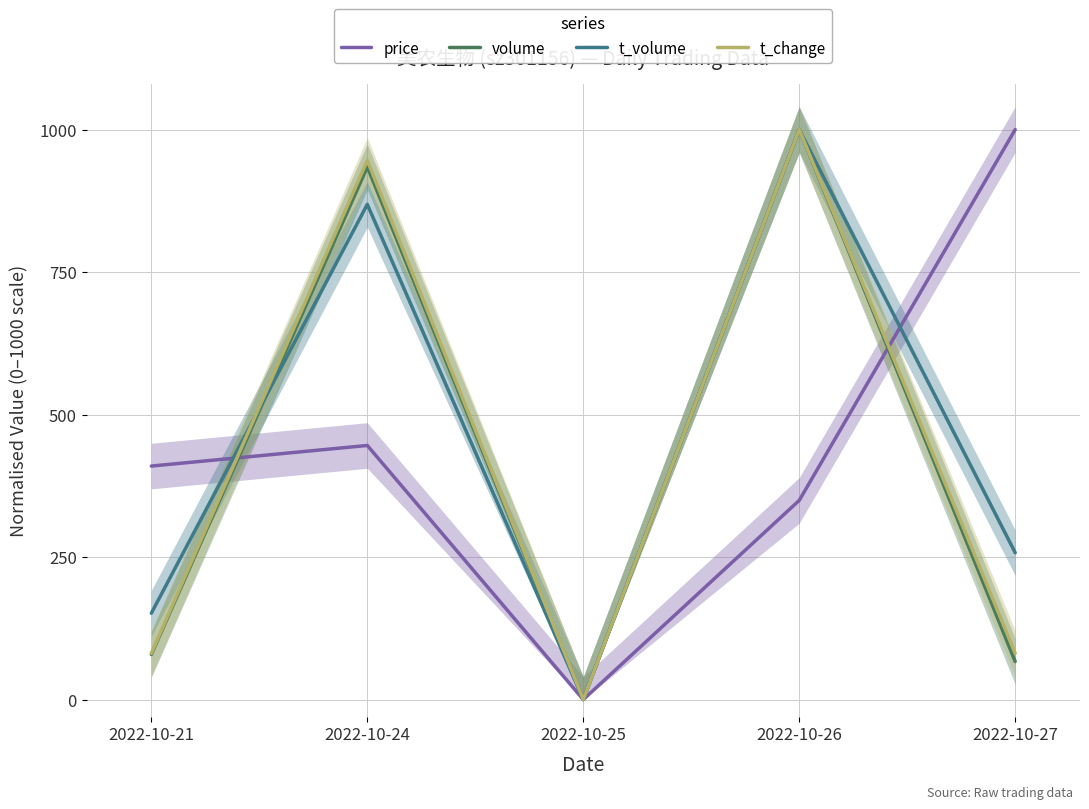

Where is the first local maximum for t_volume?

2022-10-24